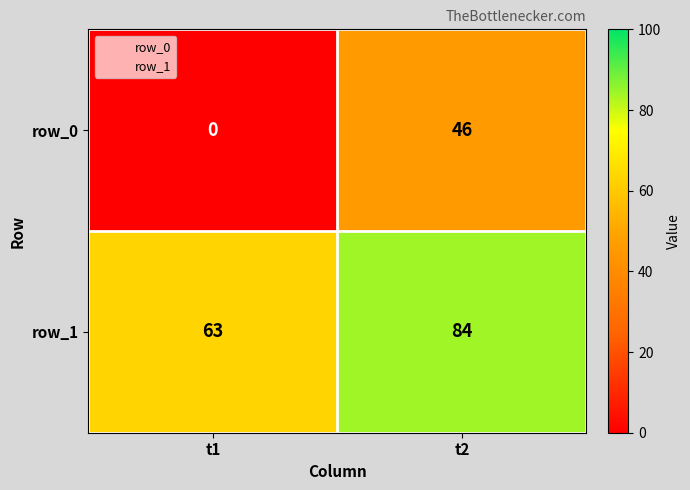

At how many categories does at least one series exceed 10?

2